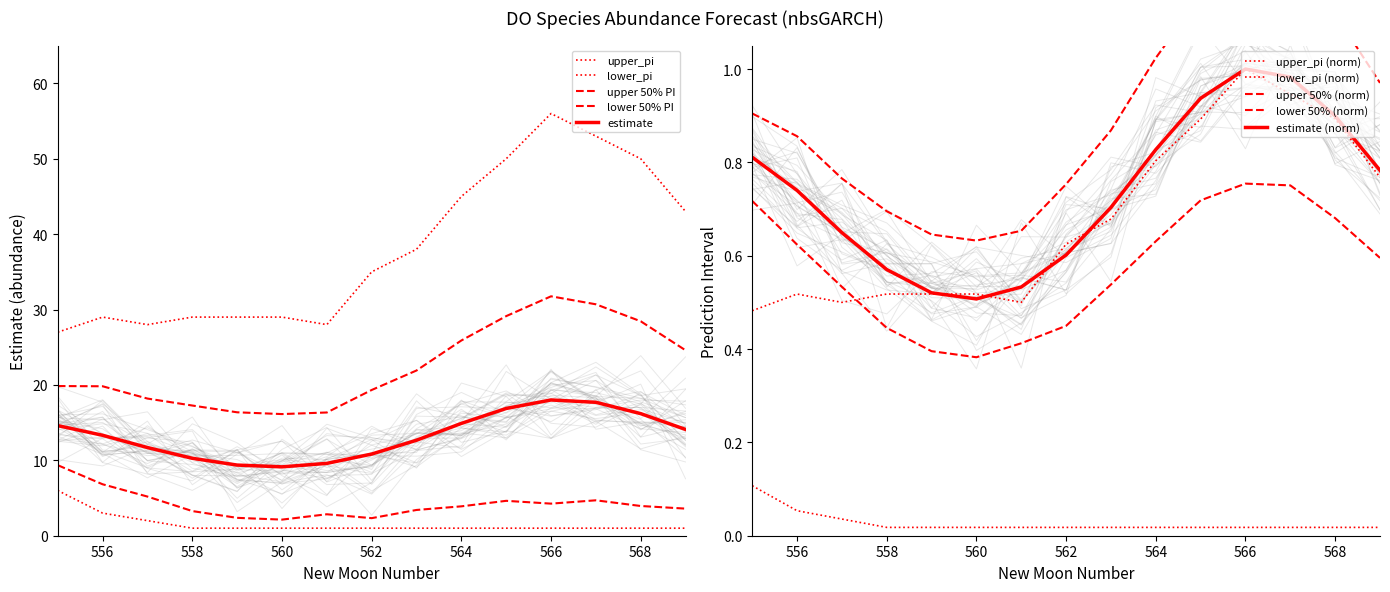

At how many categories does at least one series exceed 41?

6